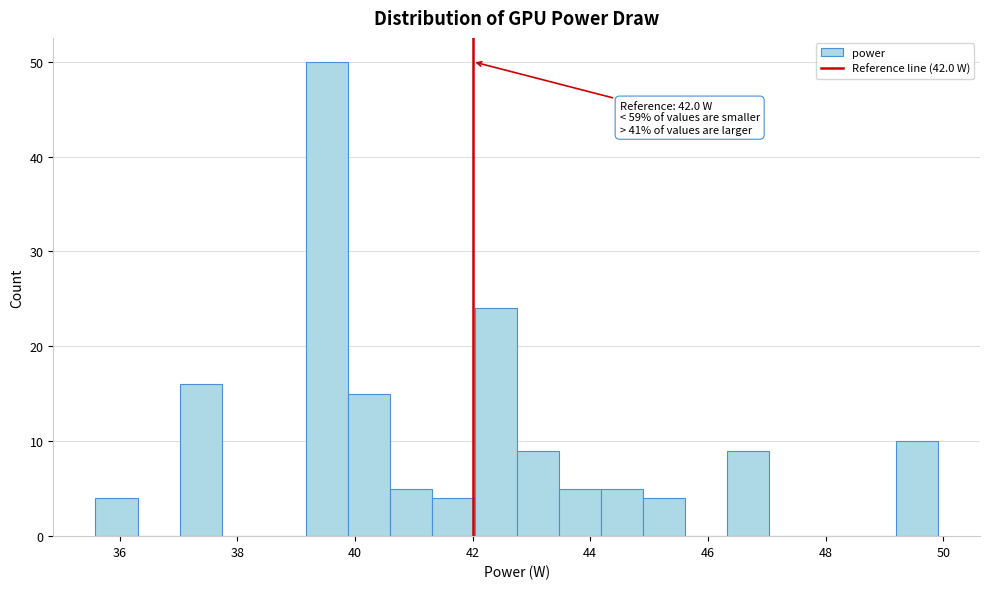

Around what value on the x-axis is the tallest bar? Give the approximate position of its centre, as read against the axis.

39.6